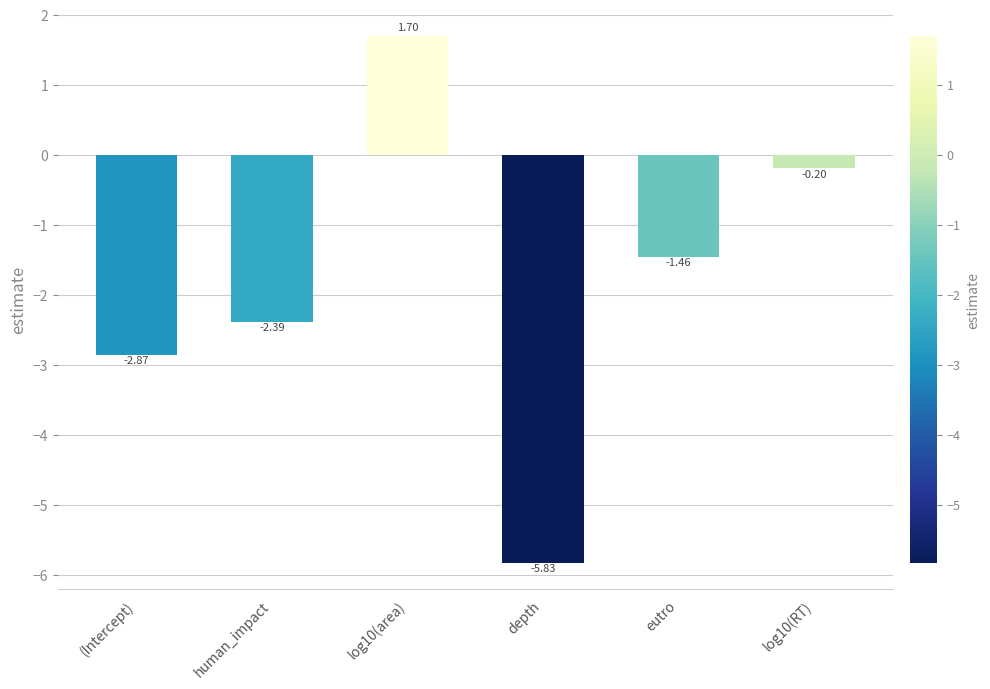

Where is the data nearest to the value -2?

human_impact